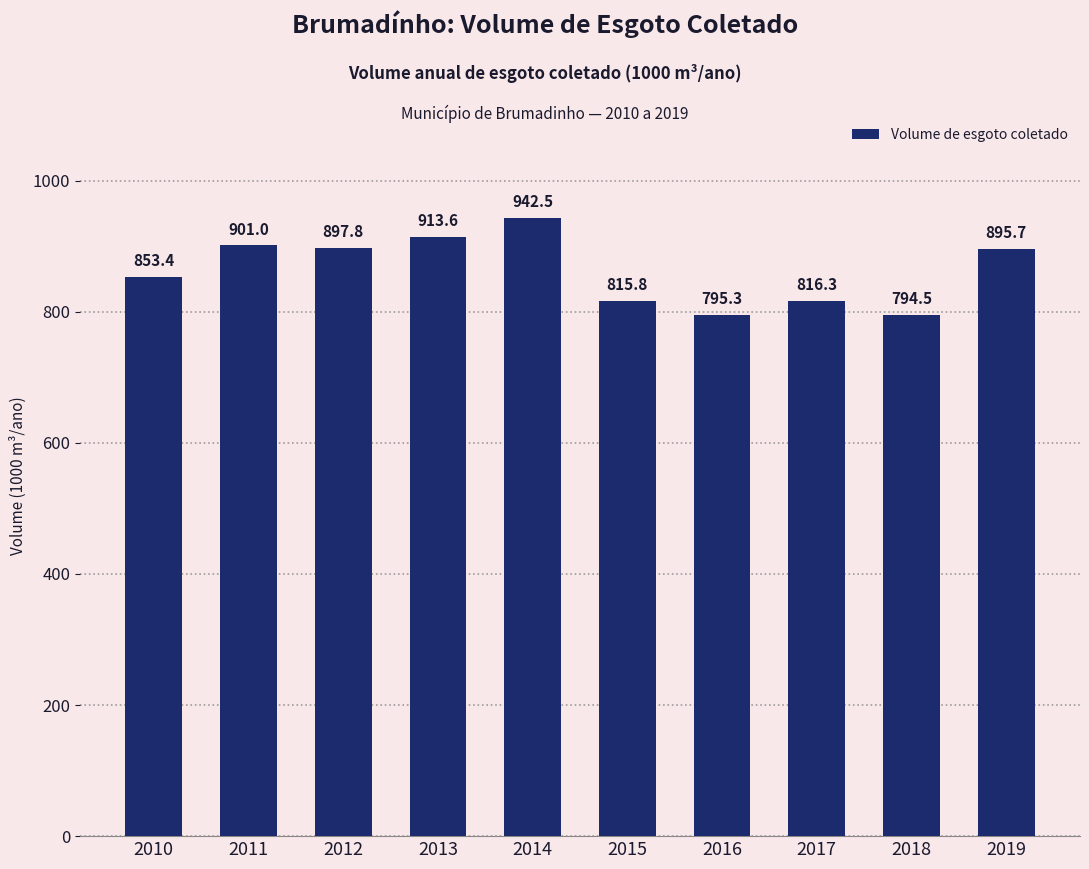

Between 2014 and 2016, which is larger?

2014